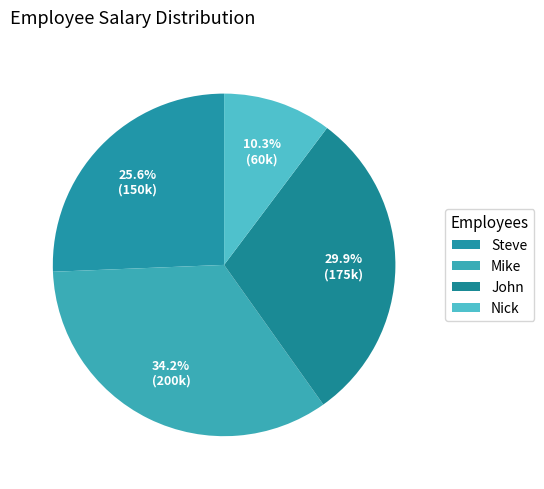

What is the smallest slice in the pie chart?

Nick